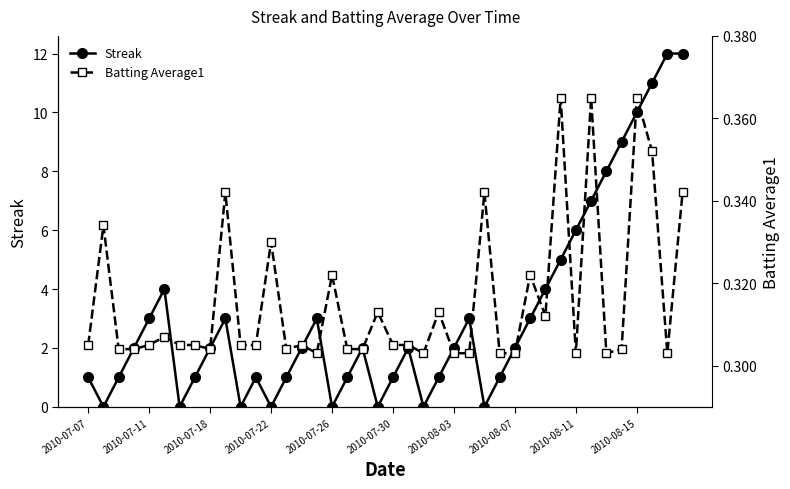

True or false: Batting Average1 has more than 0 points higher than both neighbors.

True